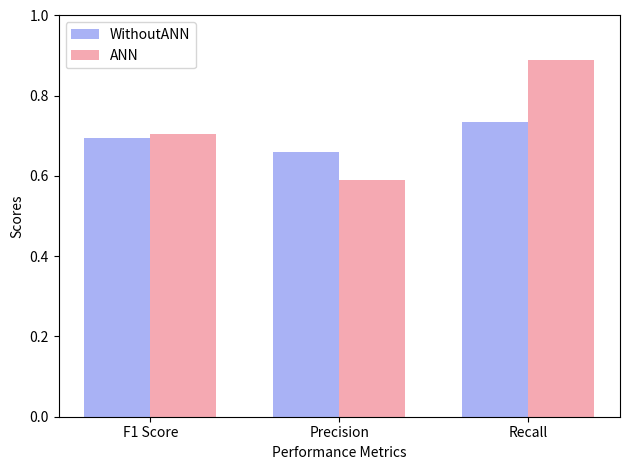

What is the sum of the ANN values at Recall and Precision?

1.5